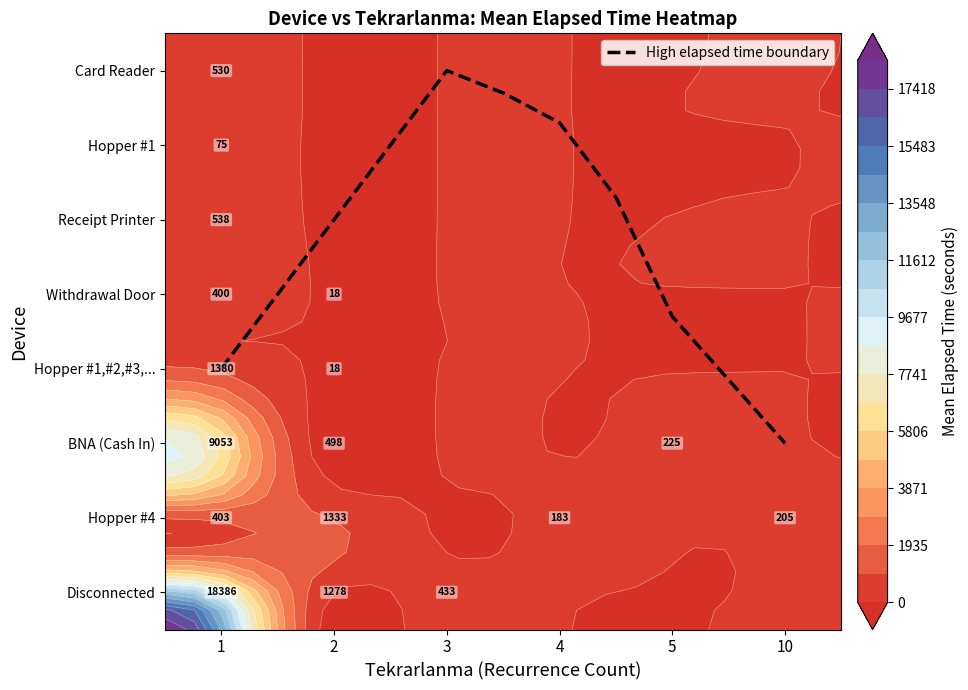

What is the minimum value shown in the chart?

2.5